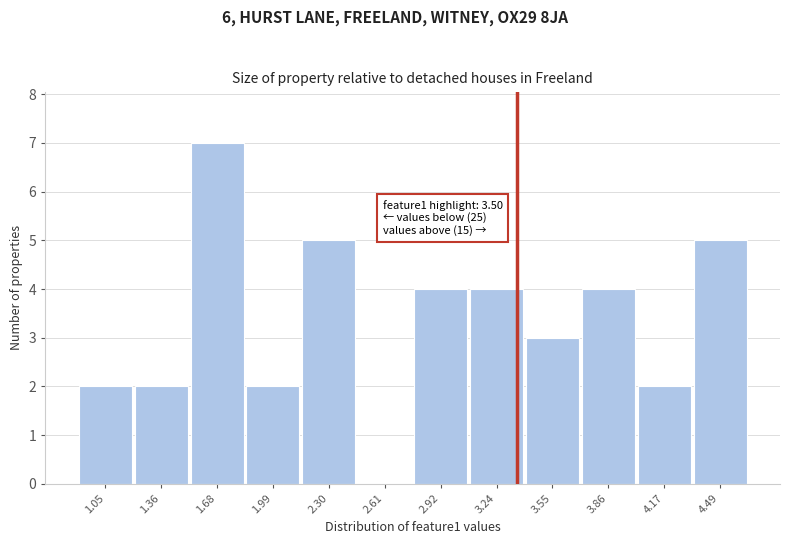

Reading right to left, list all the values displayed in this chart.

4.49=5	4.17=2	3.86=4	3.55=3	3.24=4	2.92=4	2.61=0	2.30=5	1.99=2	1.68=7	1.36=2	1.05=2